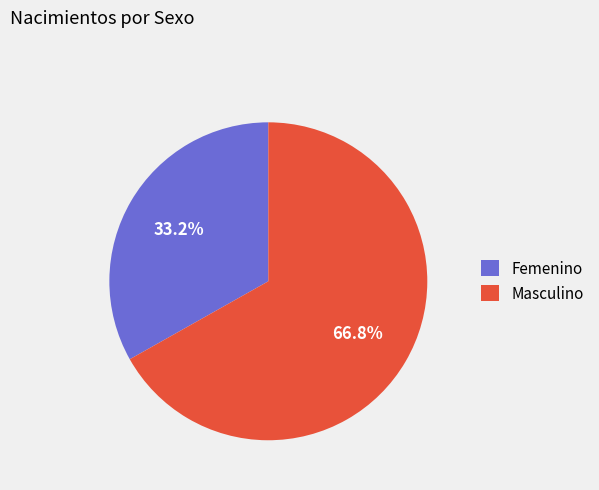

What is the smallest slice in the pie chart?

Femenino